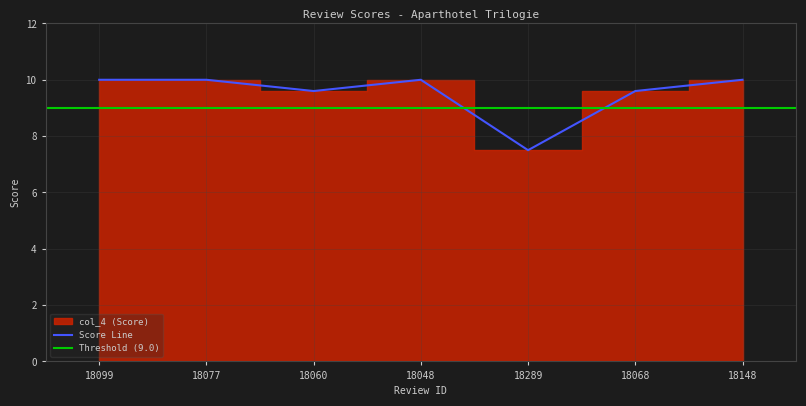

Approximately how many times larger is the value at 18148 compared to 18077?

1.0